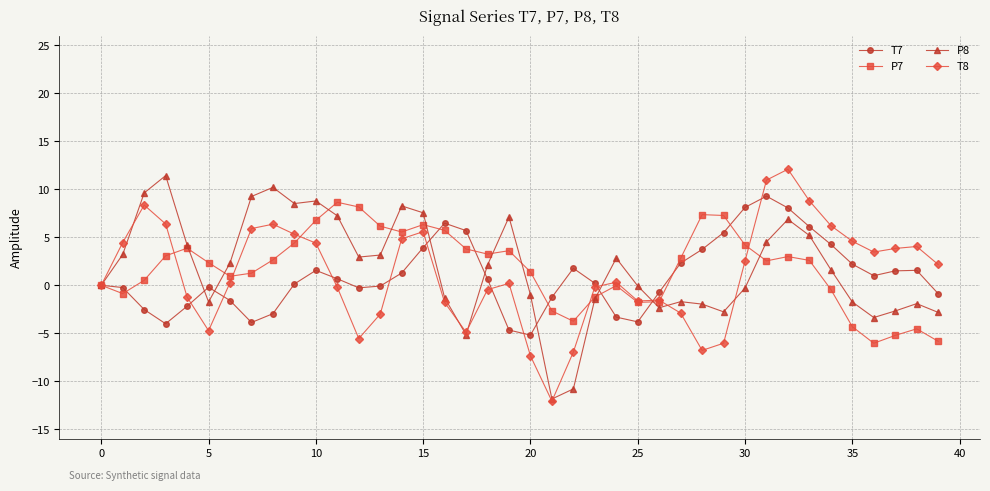

Count the number of categories in the chart.

40